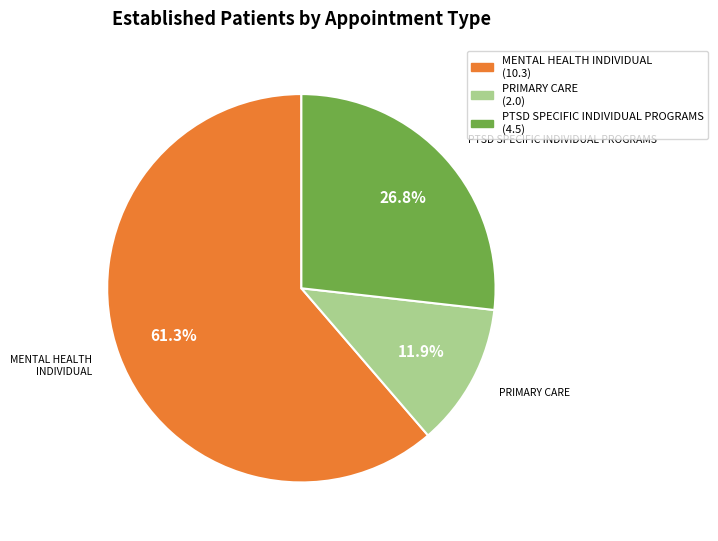

Count the number of slices in the pie.

3